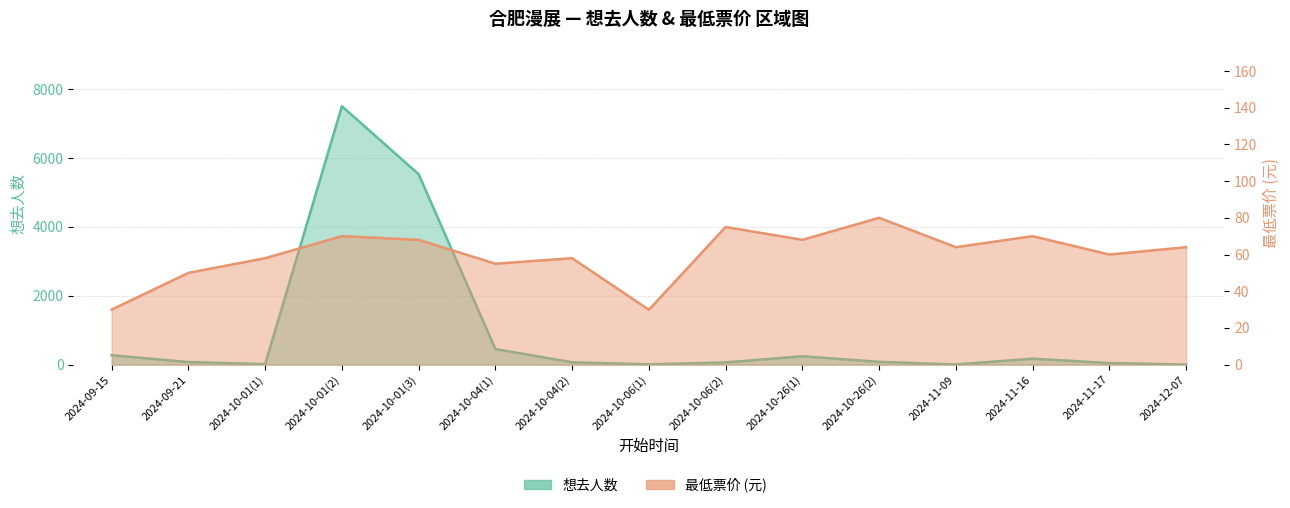

What are all the series names shown in the legend?

想去人数, 最低票价